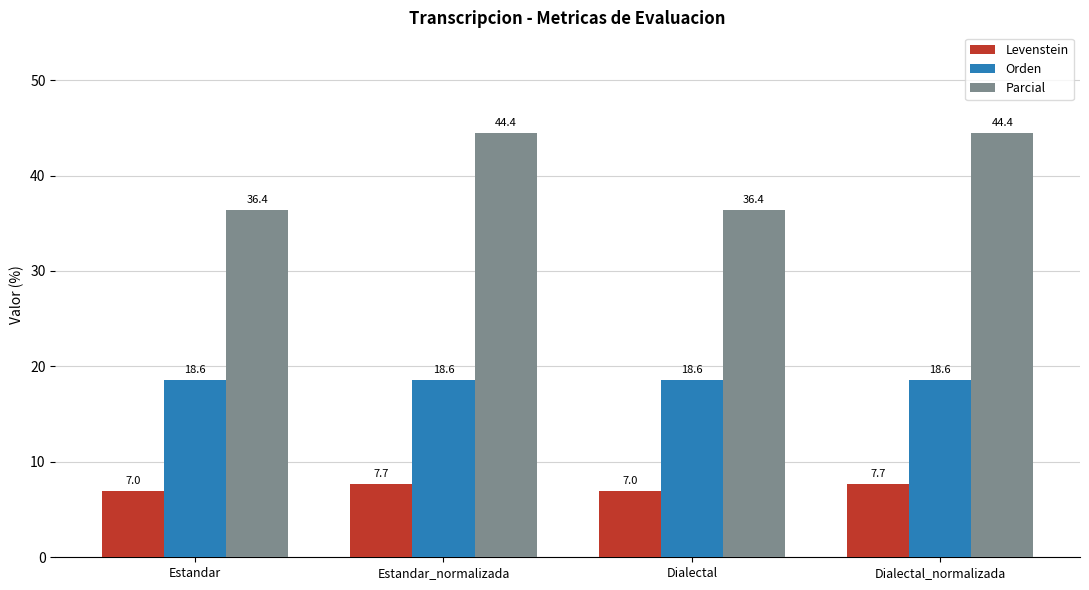

Rank the series at Estandar from lowest to highest value.

Levenstein, Orden, Parcial